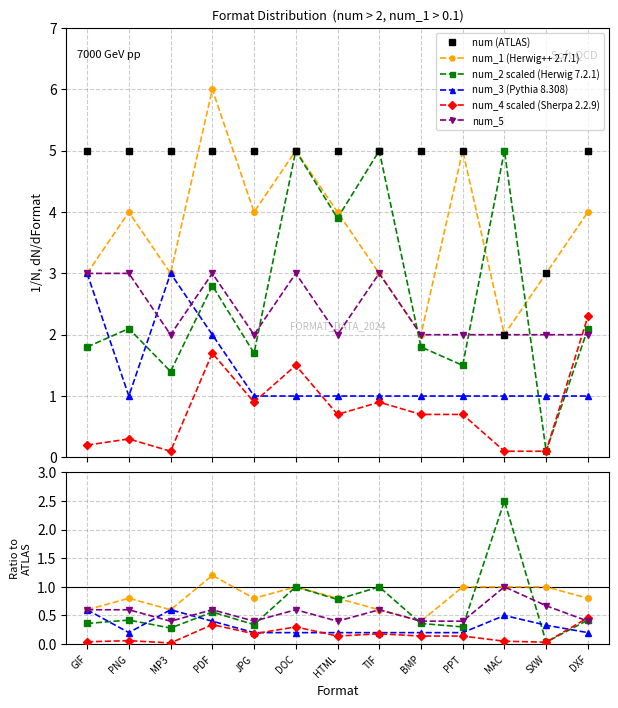

Is it true that num_2 scaled (Herwig 7.2.1) equals 0.6 at DXF?

False